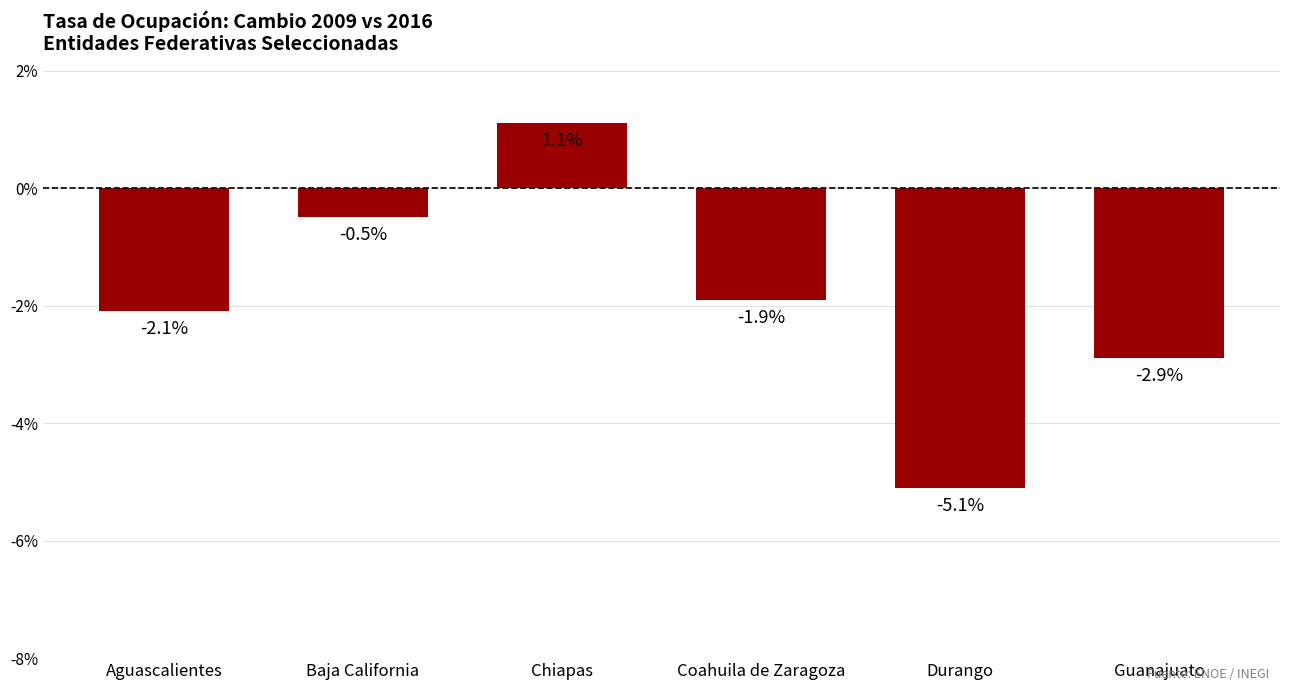

What is the difference between the second highest and second lowest values?

2.4